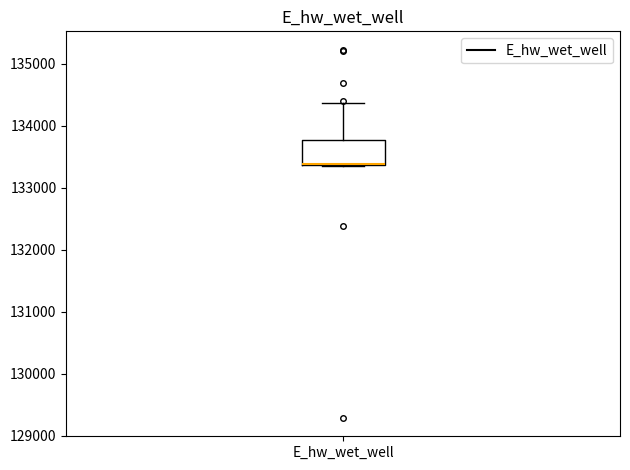

Transcribe this box plot: give where the median line is, the range the box spans, and where the two whiskers end, as read against the y-axis. The values are not printed on the chart, so give them approximately, as read against the axis.

median 133400 (drawn on the box's lower edge), box 133400 to 133800, whiskers 133400 to 134400